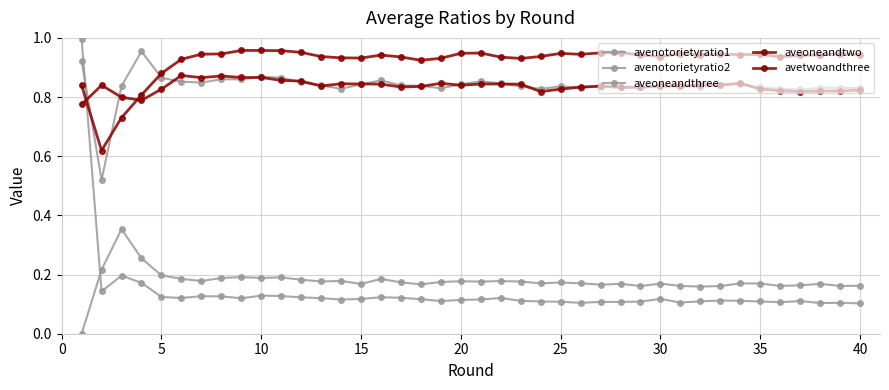

How many distinct data groups are displayed?

5